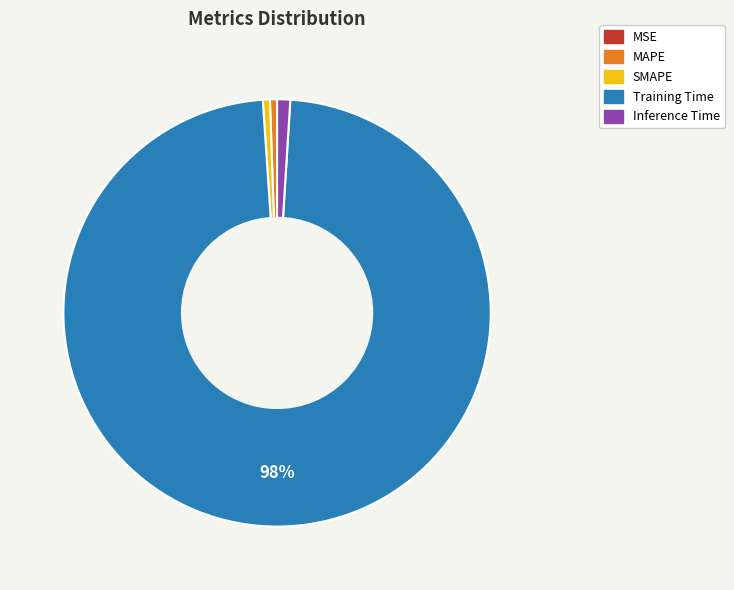

To the nearest percent, what percentage of the pie is Inference Time?

1%